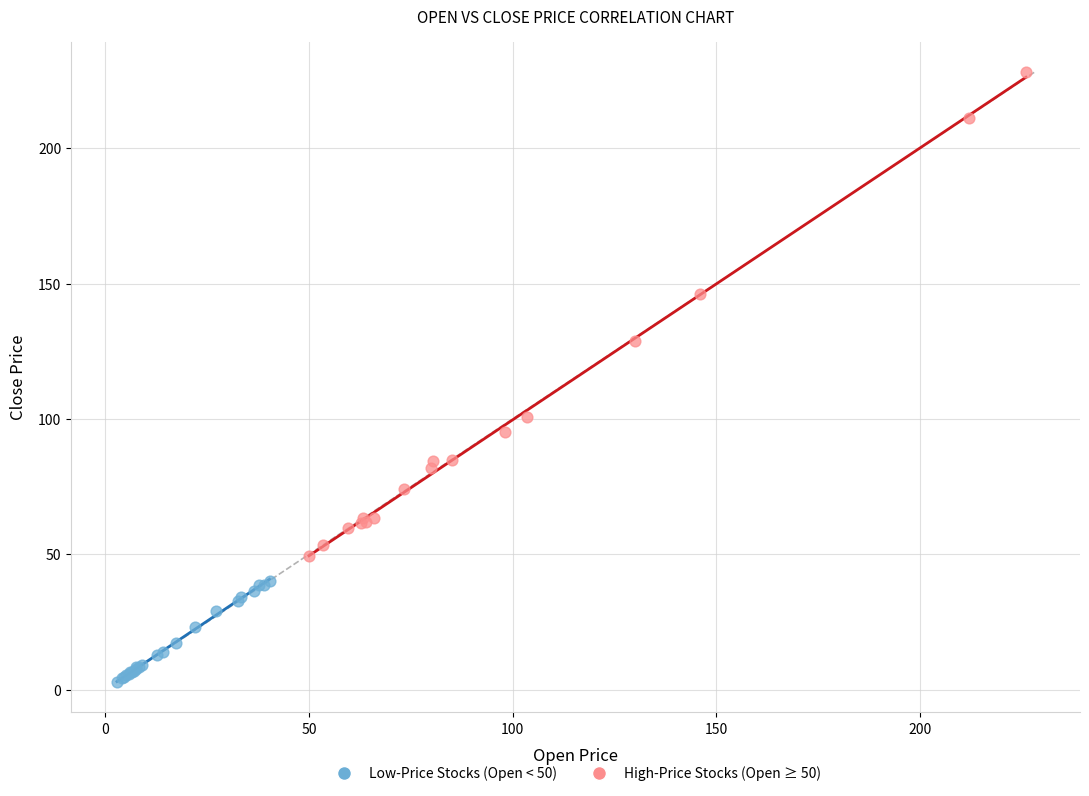

Which series contains the lowest Y value?

Low-Price Stocks (Open < 50)